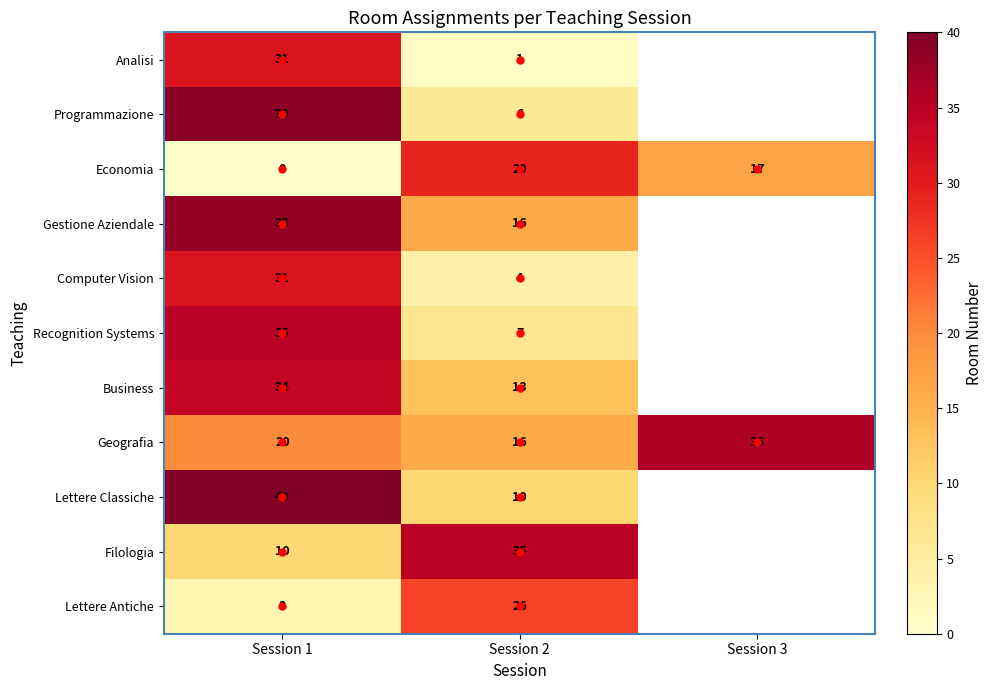

Is it true that Filologia equals 35 at Session 2?

True